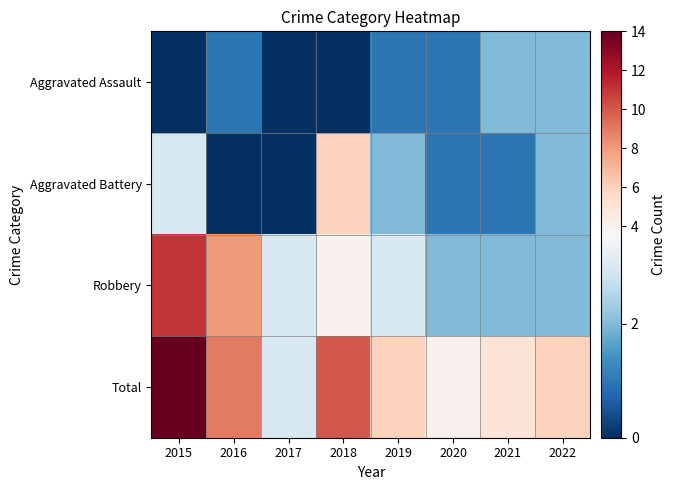

At how many categories does at least one series exceed 2?

8